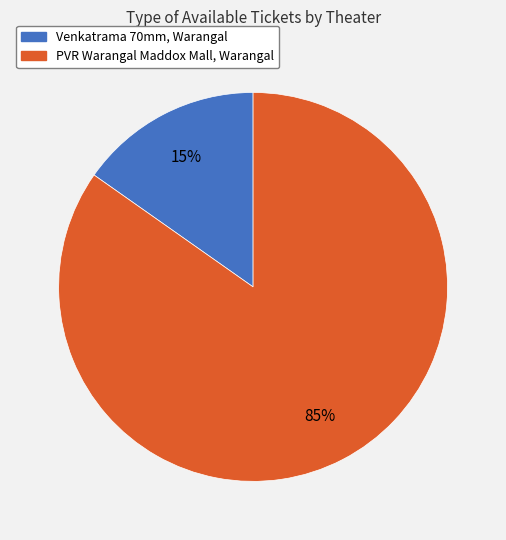

Which has a higher value, PVR Warangal Maddox Mall, Warangal or Venkatrama 70mm, Warangal?

PVR Warangal Maddox Mall, Warangal